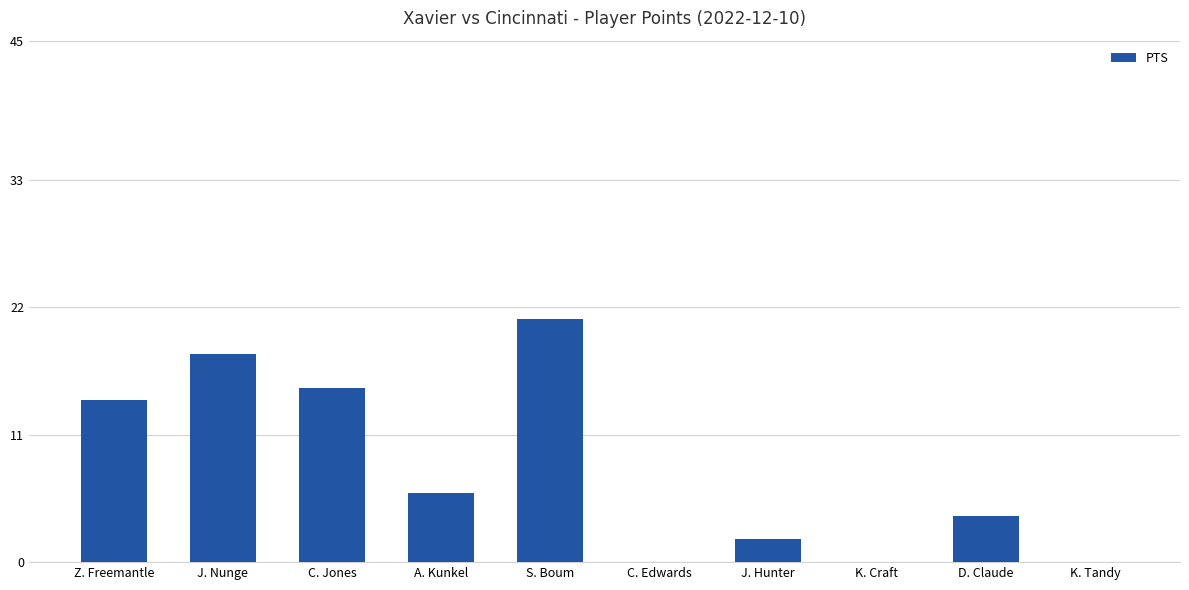

Reading left to right, transcribe all the data shown in this chart.

Z. Freemantle=14	J. Nunge=18	C. Jones=15	A. Kunkel=6	S. Boum=21	C. Edwards=0	J. Hunter=2	K. Craft=0	D. Claude=4	K. Tandy=0